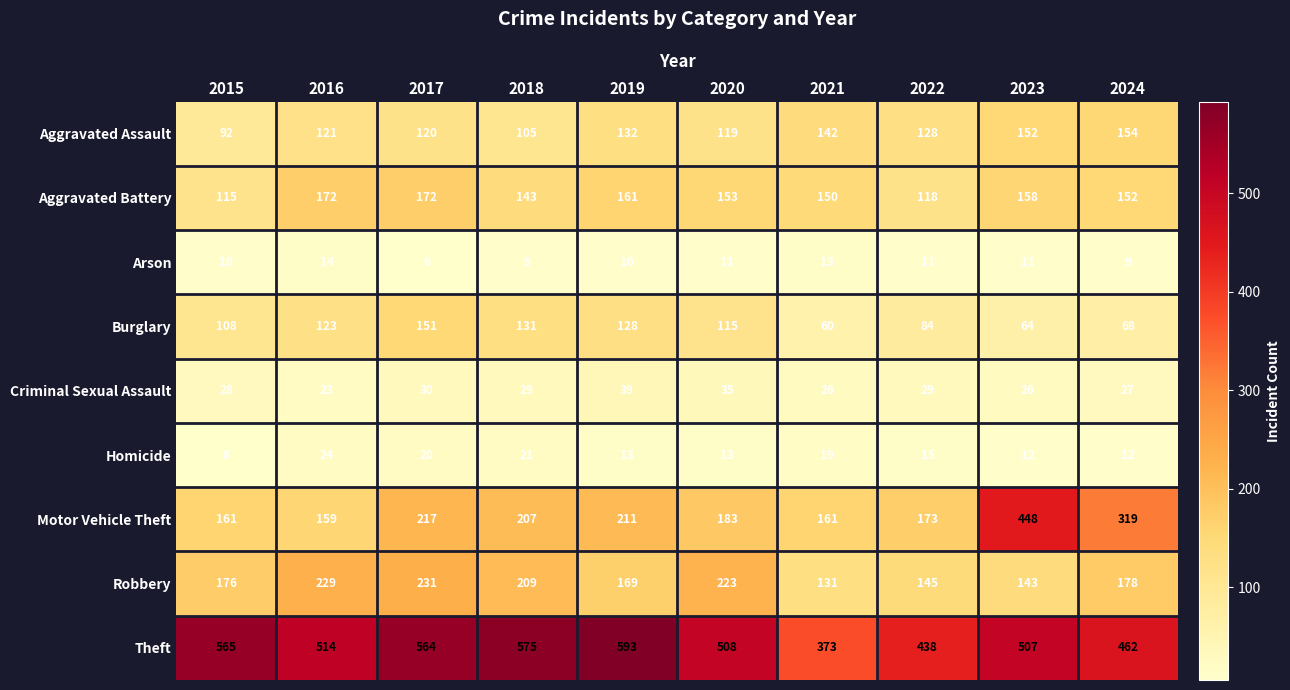

At which label is Criminal Sexual Assault closest to 31?

2017